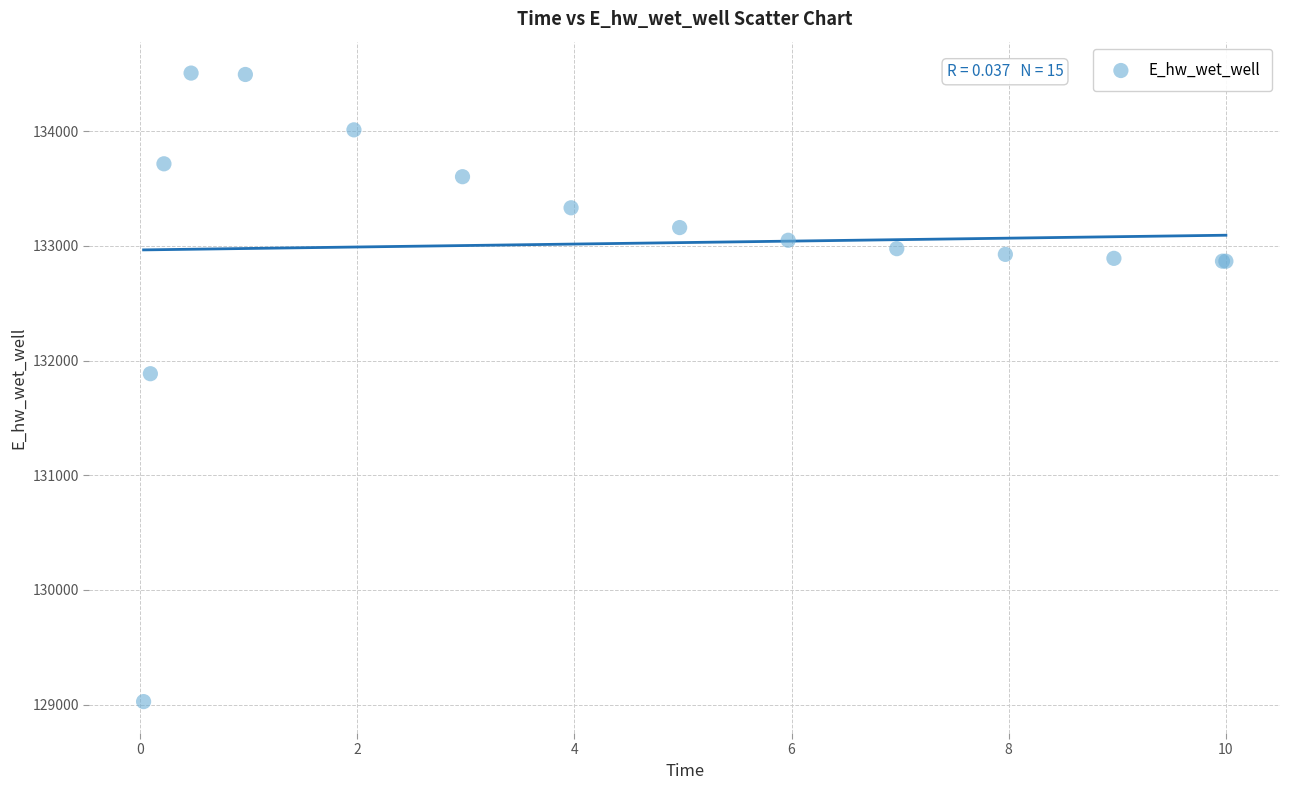

What Y value in the scatter plot is closest to 131766?

131885.4